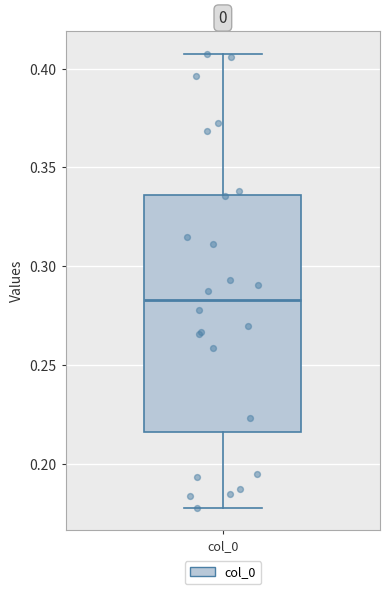

Where is the lower edge of the box for col_0 on the y-axis? The values are not printed on the chart, so give them approximately, as read against the axis.

0.215